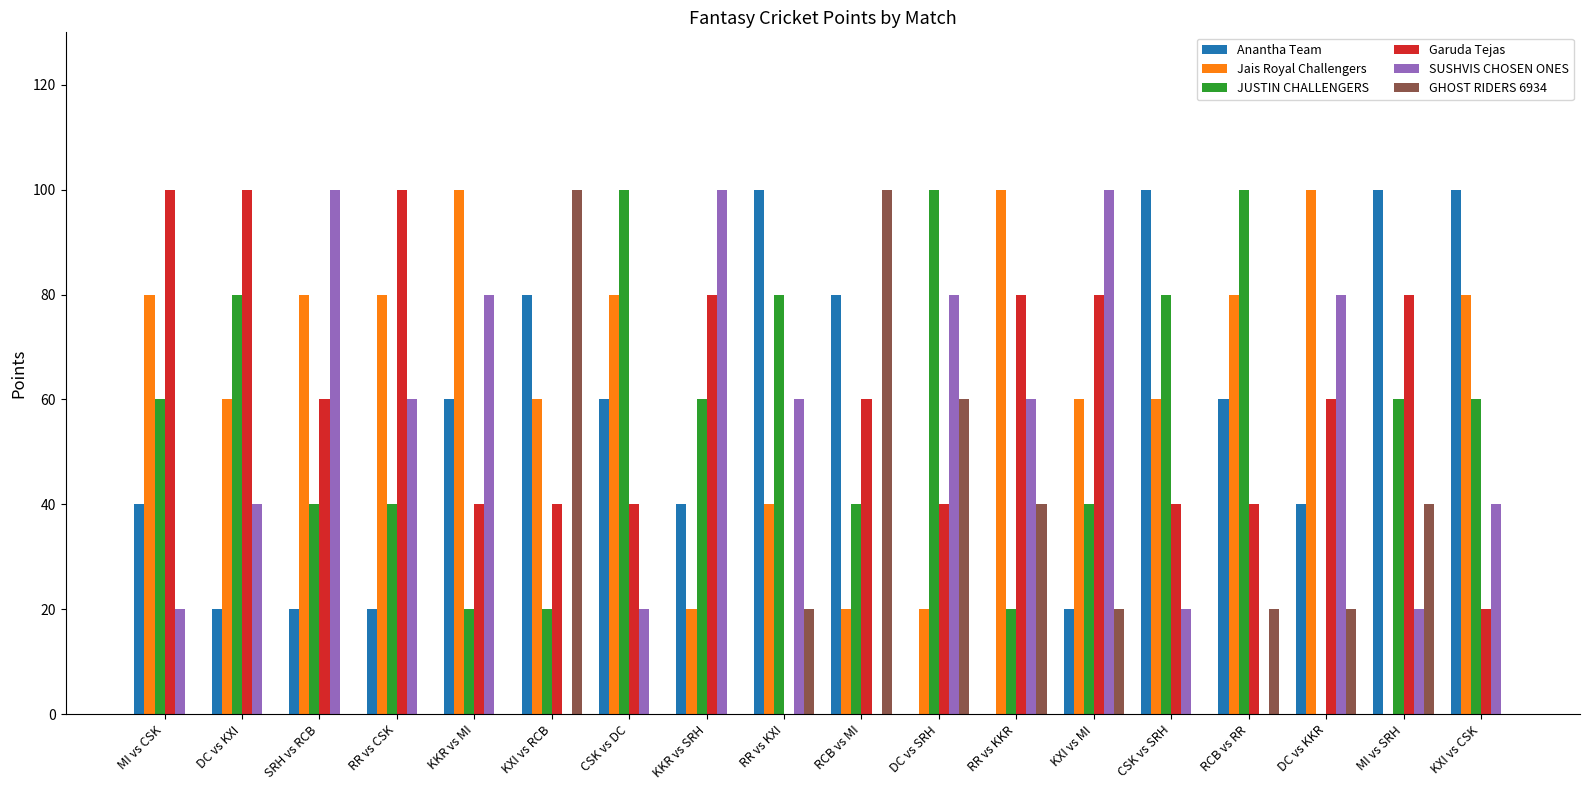

Which series changed the most between DC vs KXI and KXI vs RCB?

GHOST RIDERS 6934